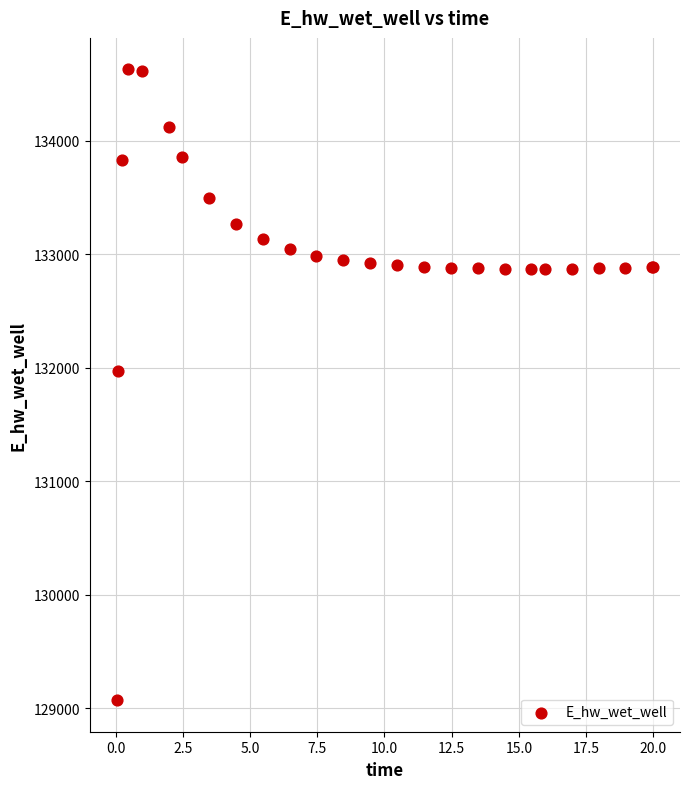

What Y value in the scatter plot is closest to 131848?

131969.8